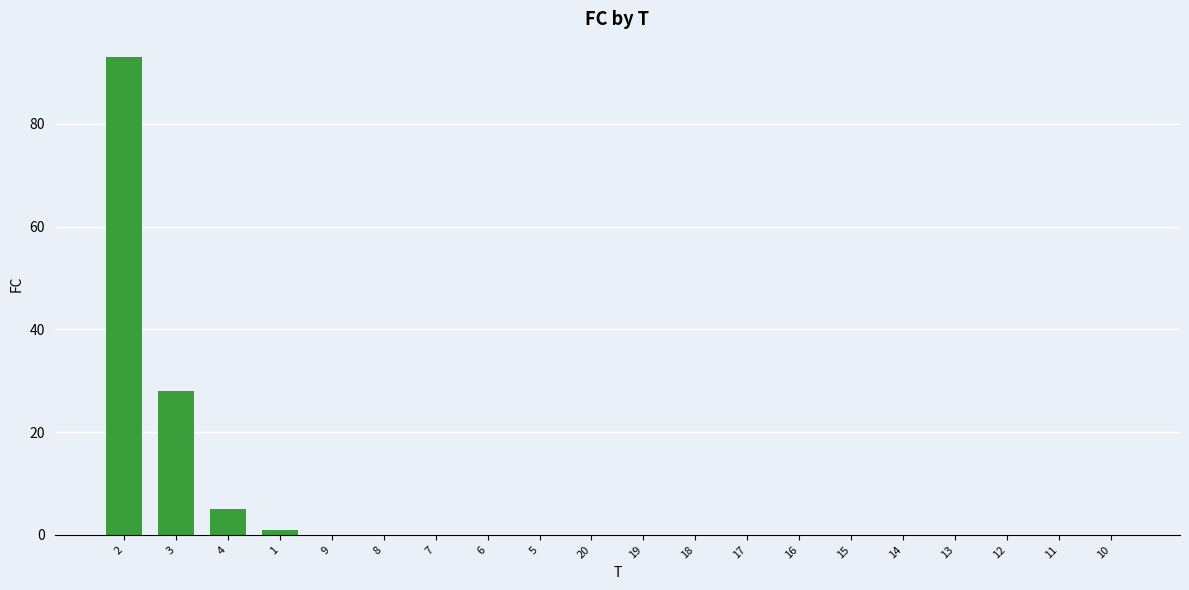

Which has a higher value, 8 or 1?

1